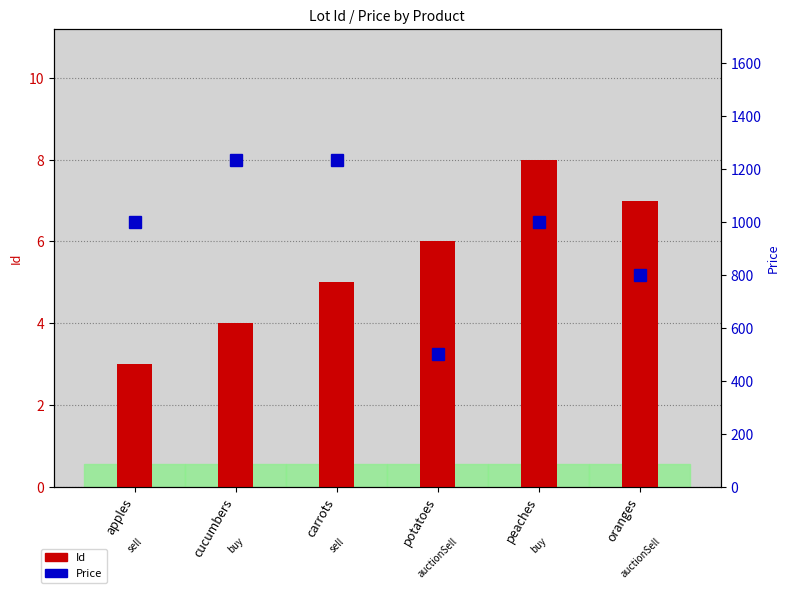

What is the label of the 5th bar from the right?

cucumbers